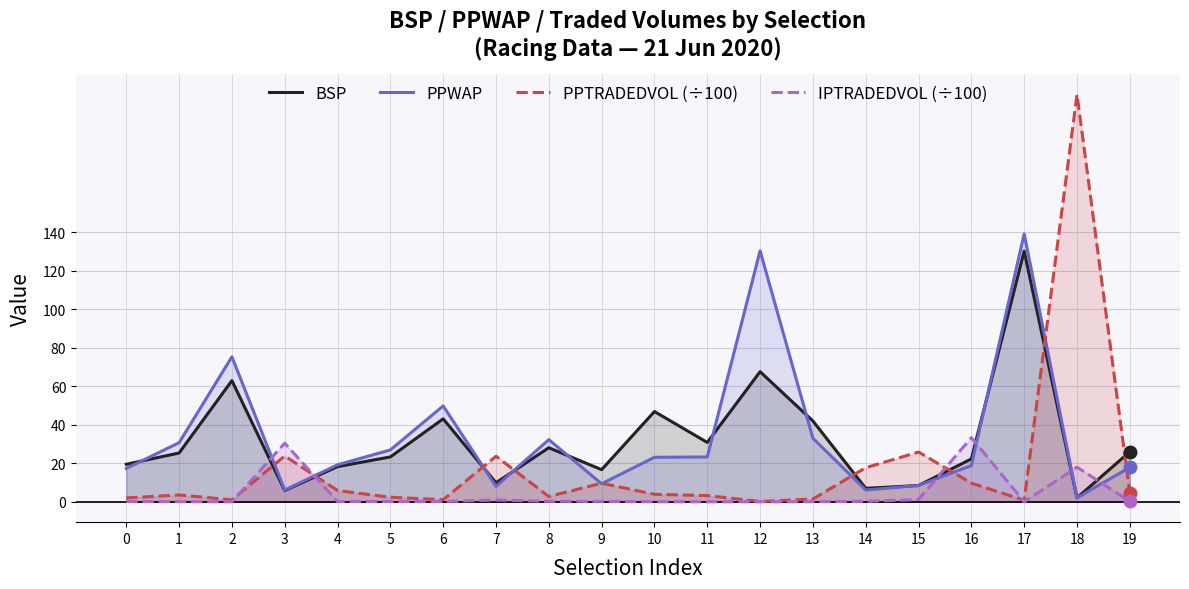

What is the difference between the maximum and minimum values in the PPWAP series?

137.2